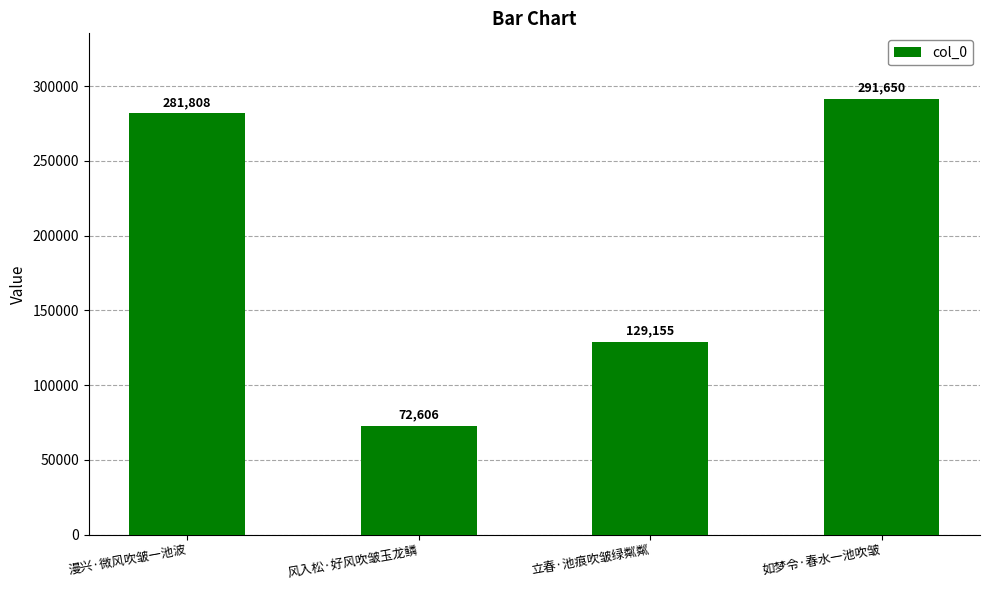

What is the difference between the maximum and minimum values?

219044